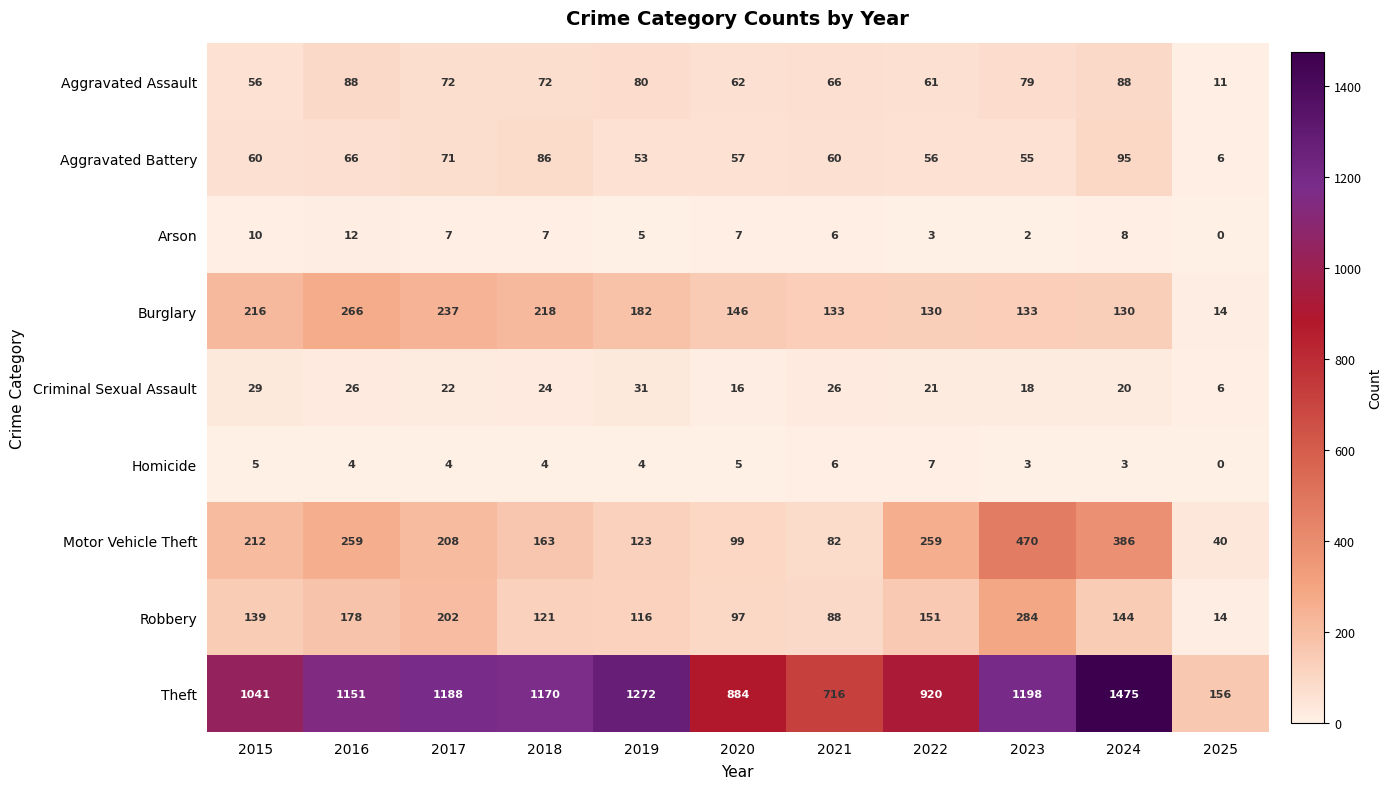

Rank the series by their maximum value, from highest to lowest.

Theft, Motor Vehicle Theft, Robbery, Burglary, Aggravated Battery, Aggravated Assault, Criminal Sexual Assault, Arson, Homicide